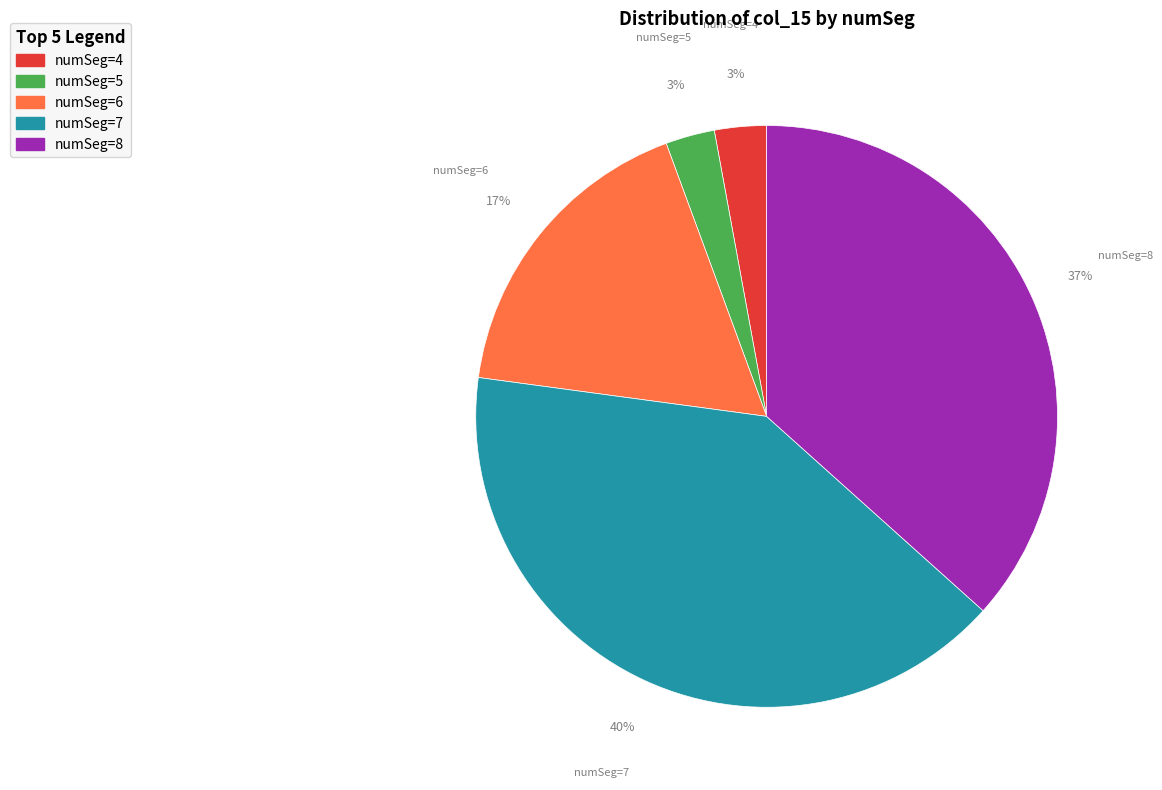

To the nearest percent, what is the average slice percentage?

20%